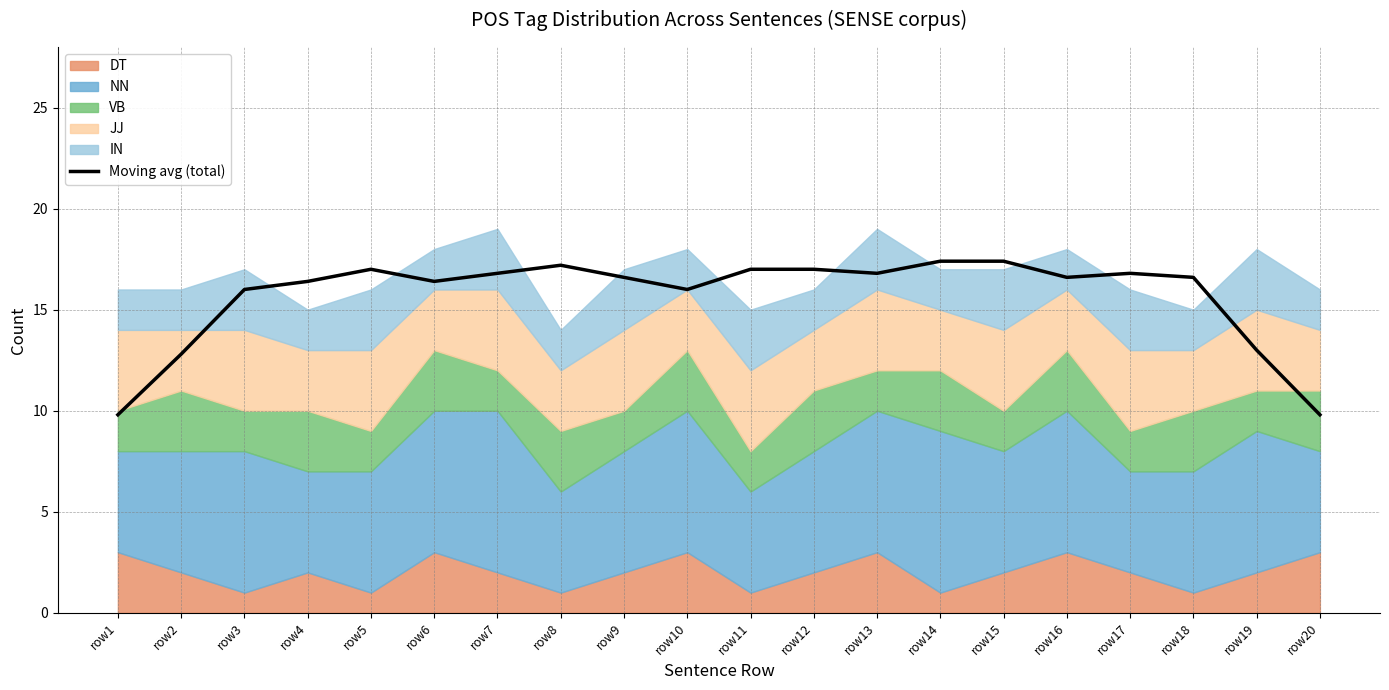

Which has a higher value, row6 or row19?

row6